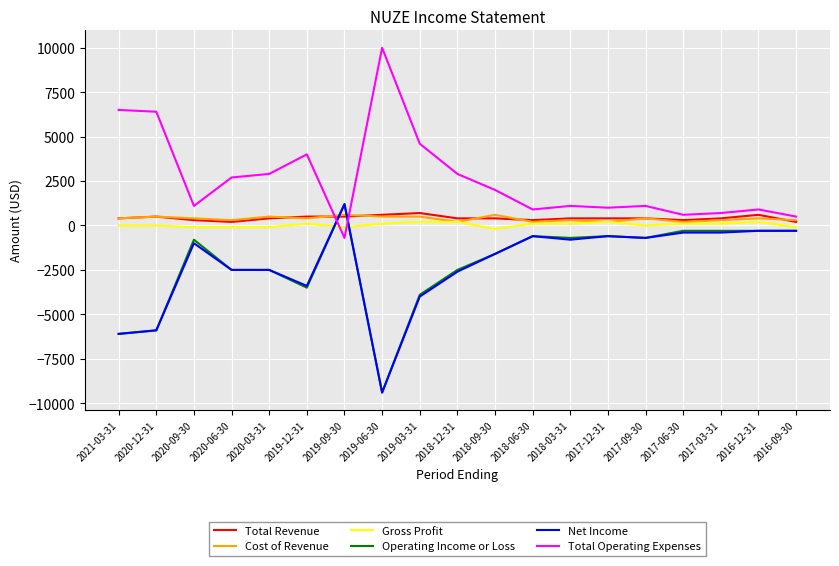

What is the minimum value shown in the chart?

-9400